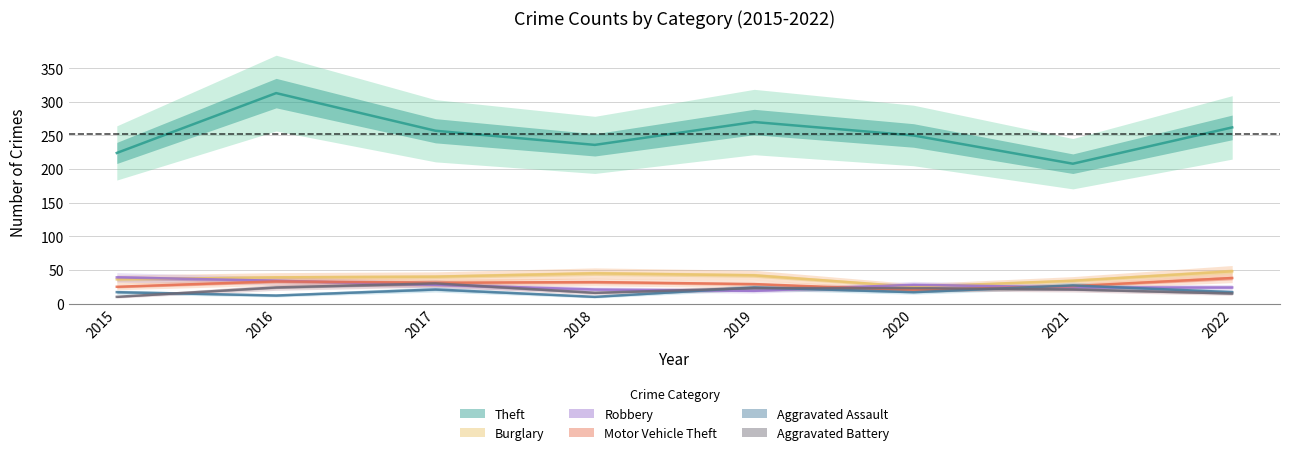

Rank the series at 2022 from highest to lowest value.

Theft, Burglary, Motor Vehicle Theft, Robbery, Aggravated Assault, Aggravated Battery